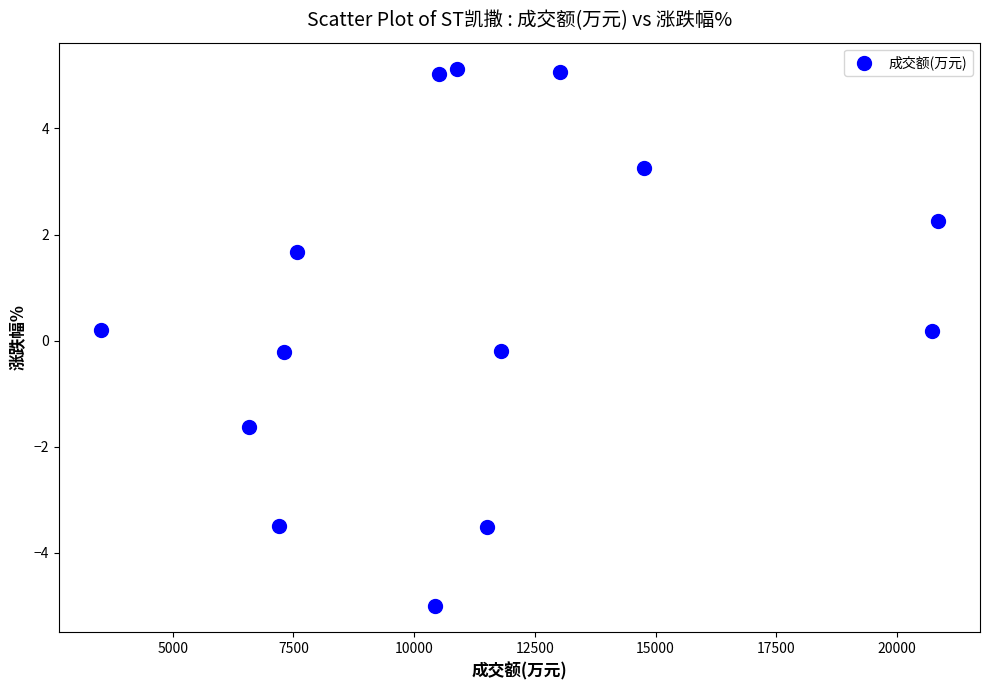

What is the range of X values (max minus min)?

17346.0